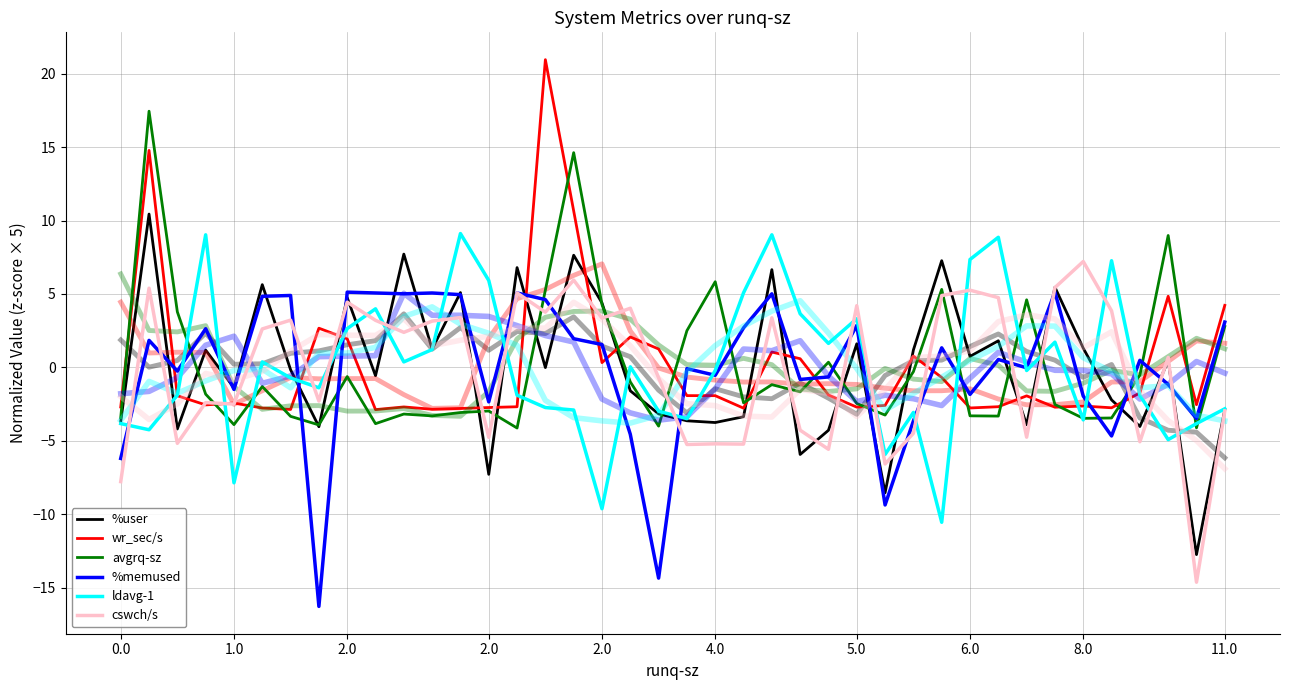

True or false: ldavg-1 and avgrq-sz intersect in this chart.

True